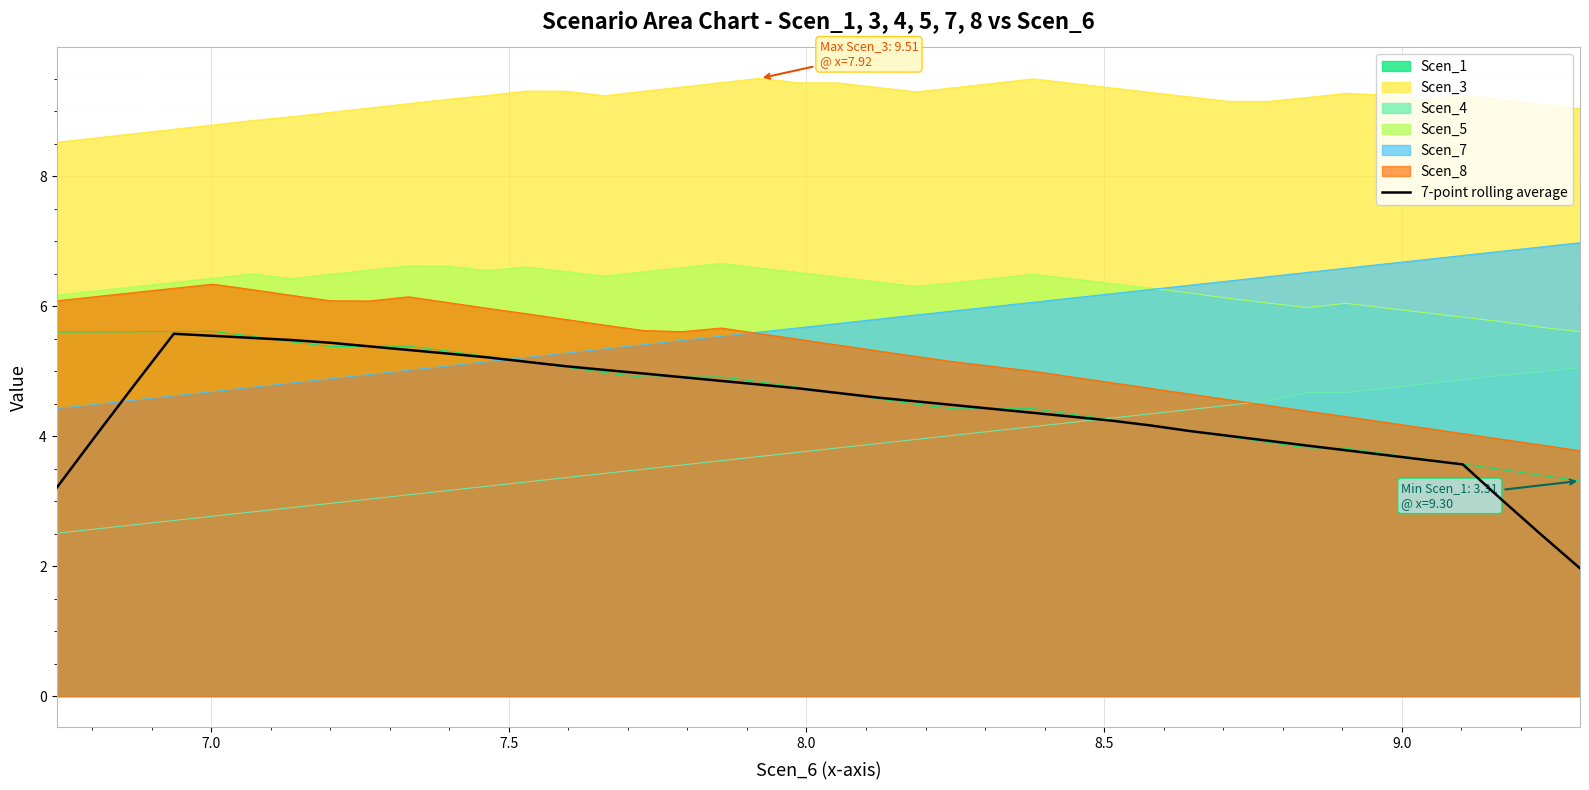

True or false: Scen_7 and Scen_3 cross at least once.

False